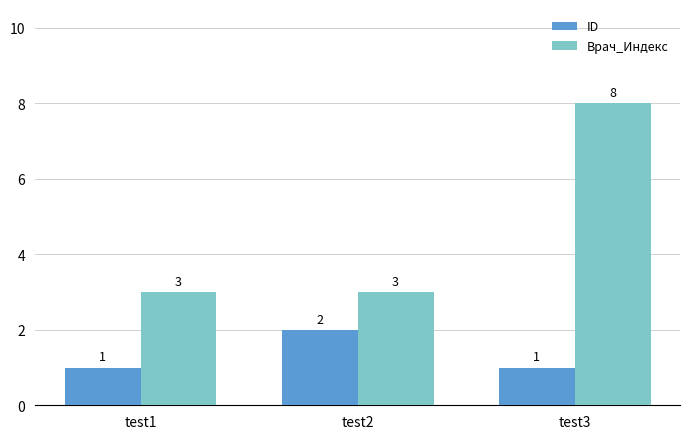

The value of Врач_Индекс at test3 is 13. True or false?

False